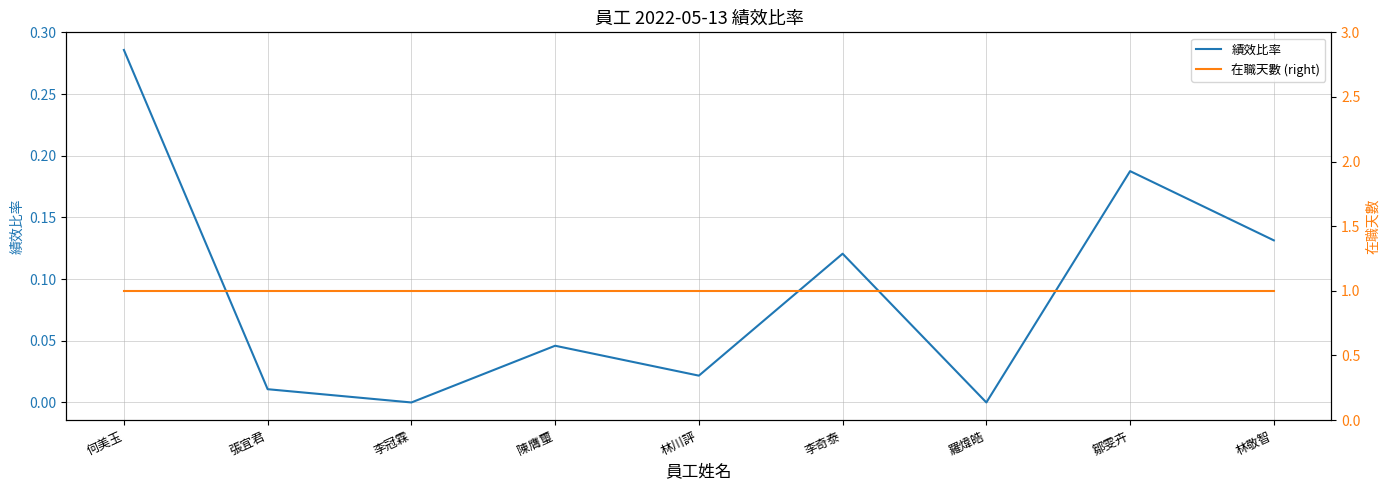

How many interior local valleys does the 績效比率 series have?

3